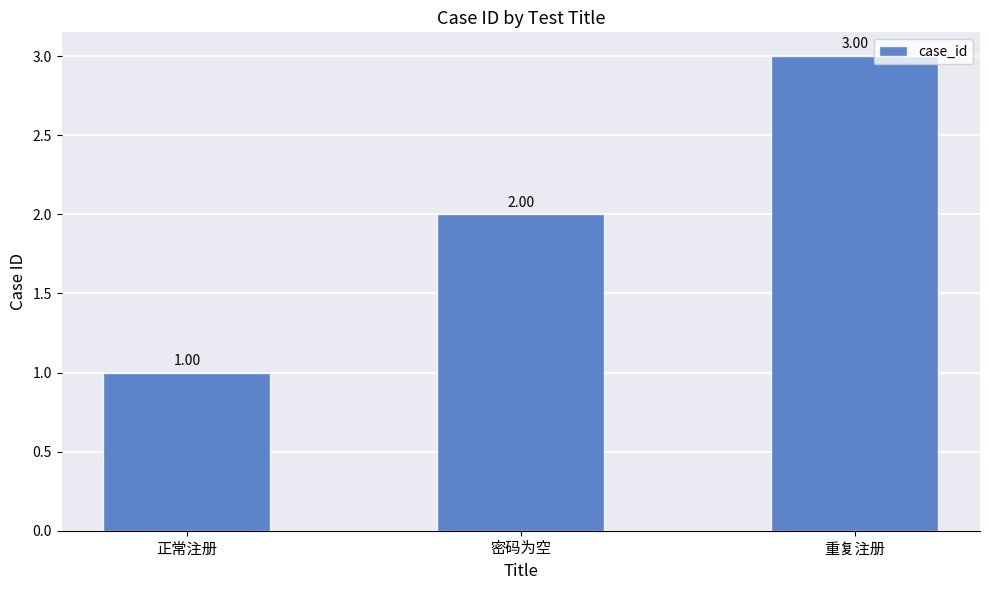

What value does the data have at 正常注册?

1